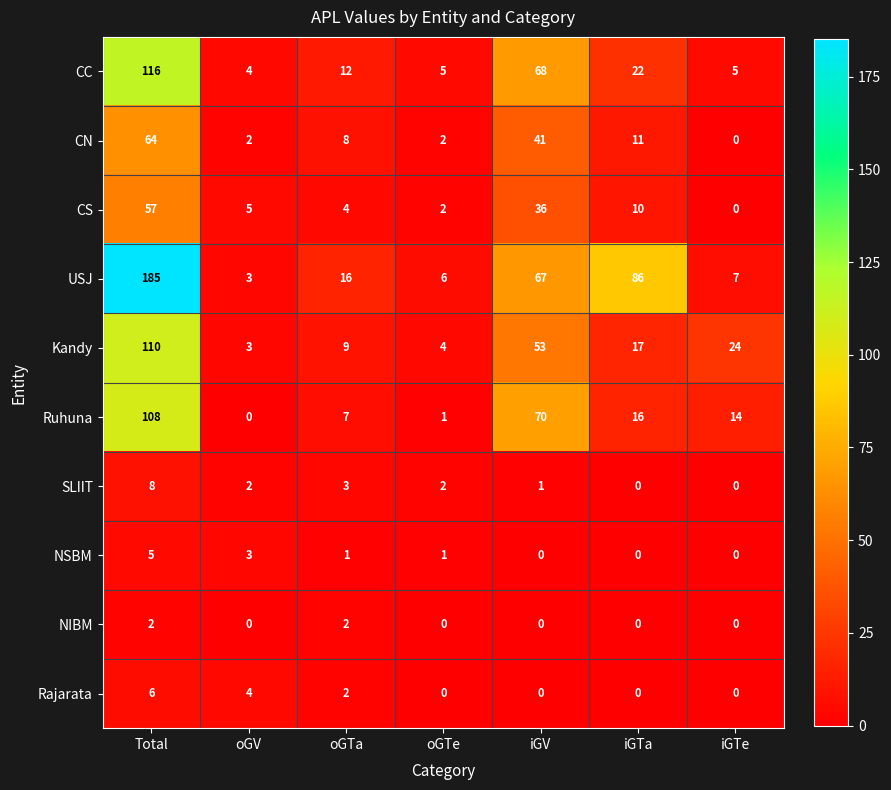

Which series has the largest total across all categories?

USJ